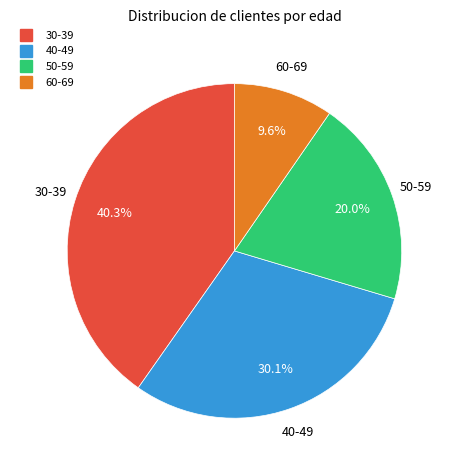

Which slice is the largest?

30-39